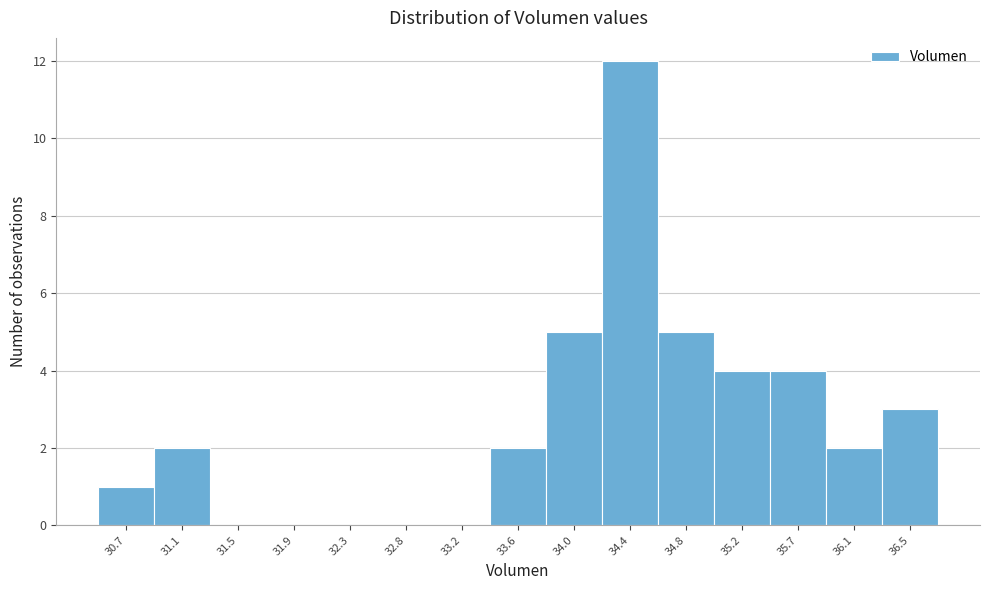

Reading left to right, extract all data points from this chart.

30.7=1	31.1=2	31.5=0	31.9=0	32.3=0	32.8=0	33.2=0	33.6=2	34.0=5	34.4=12	34.8=5	35.2=4	35.7=4	36.1=2	36.5=3